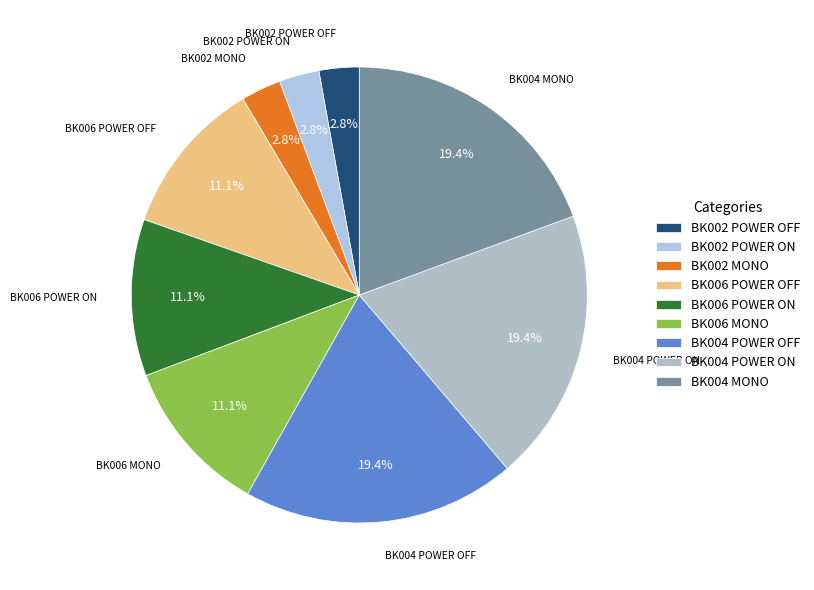

Approximately how many times larger is the value at BK004 POWER OFF compared to BK006 MONO?

1.7